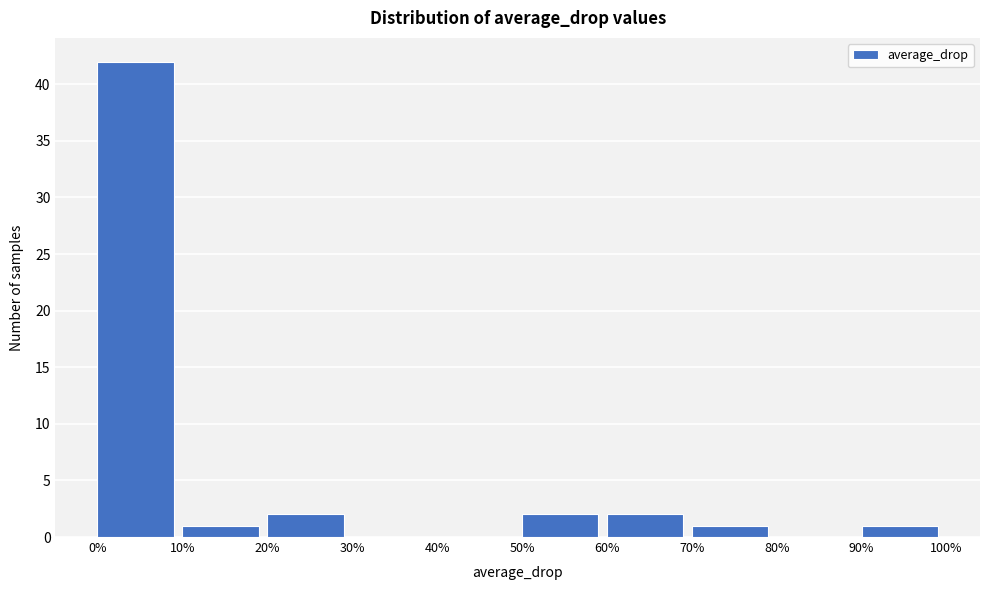

Reading left to right, transcribe this chart: for each bar, give the range it covers on the x-axis and its height. The values are not printed on the chart, so give them approximately, as read against the axis.

0% to 10%: 42
10% to 20%: 1
20% to 30%: 2
30% to 40%: 0
40% to 50%: 0
50% to 60%: 2
60% to 70%: 2
70% to 80%: 1
80% to 90%: 0
90% to 100%: 1